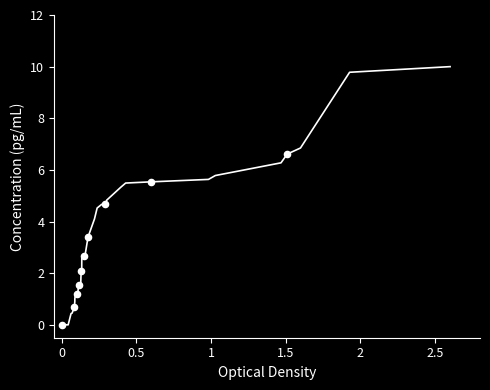

What is the maximum value shown in the chart?

10.0